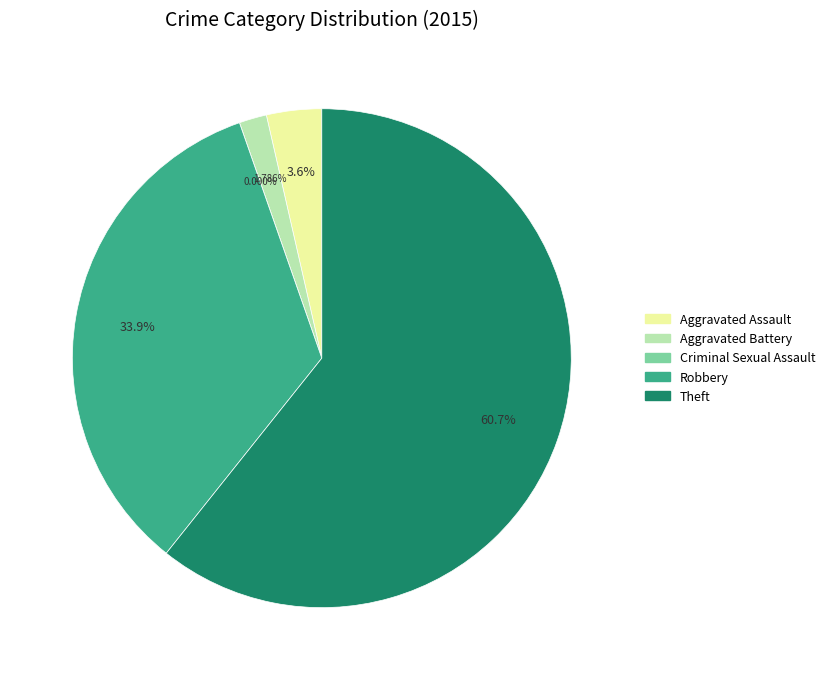

To the nearest percent, what is the difference between the largest and smallest slice percentages?

61%